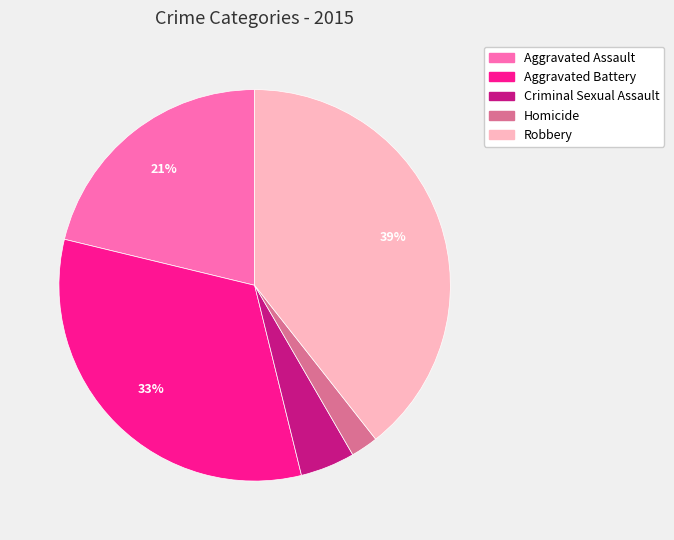

Is the sum of Aggravated Battery and Robbery greater than half?

Yes